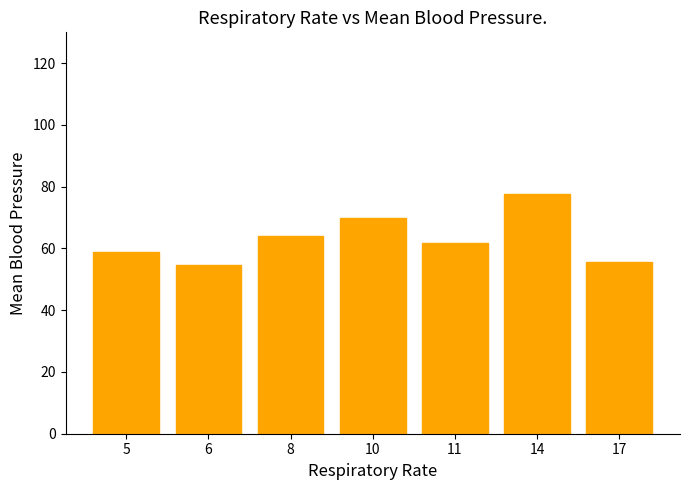

Rank the categories by value from highest to lowest.

14, 10, 8, 11, 5, 17, 6